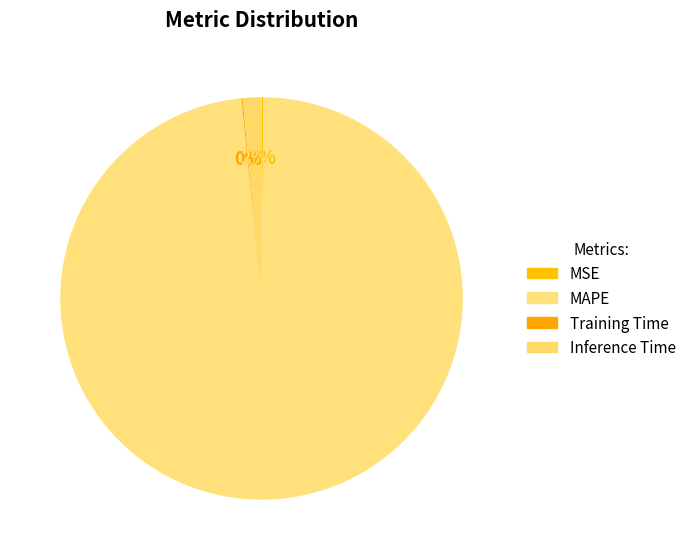

What is the largest slice in the pie chart?

MAPE